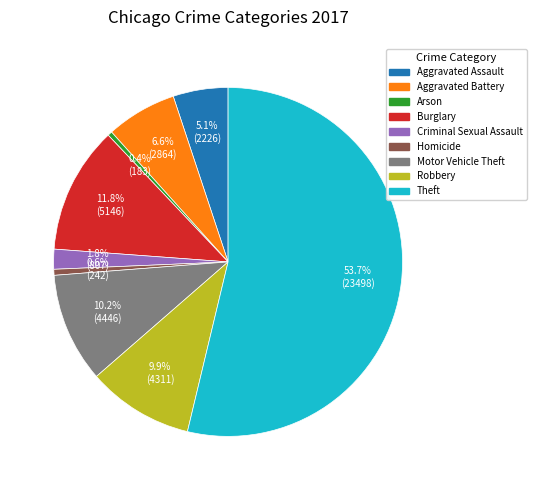

Count the number of slices in the pie.

9